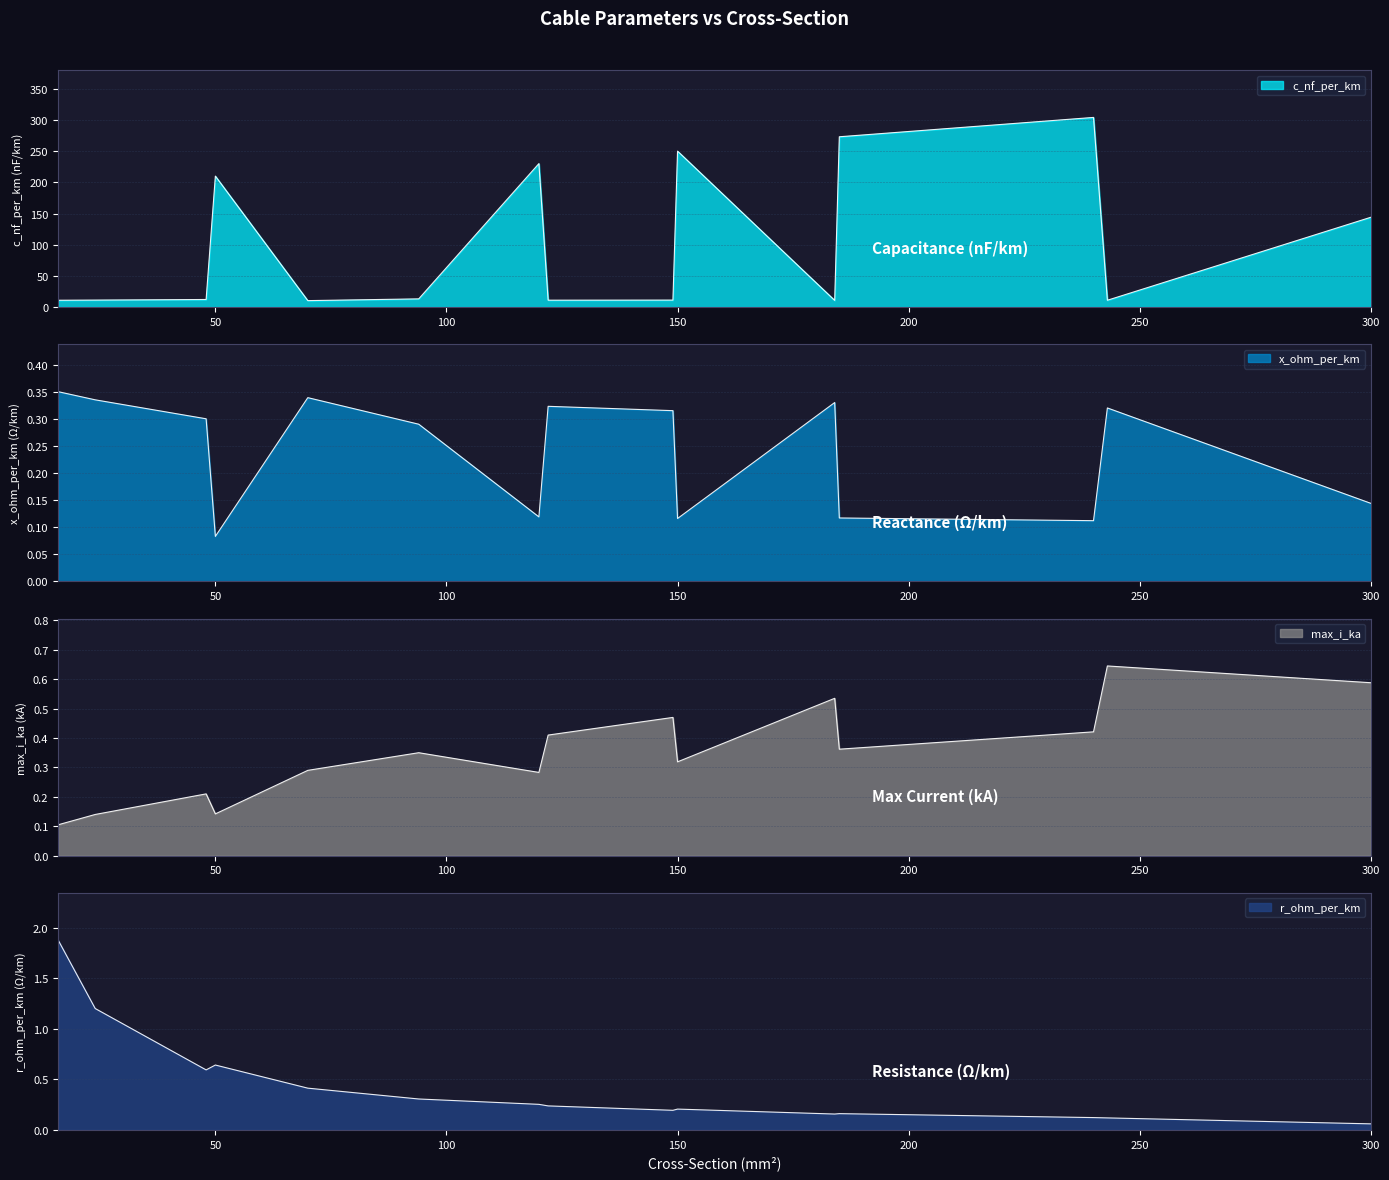

Which has a higher value, 120 or 300?

120